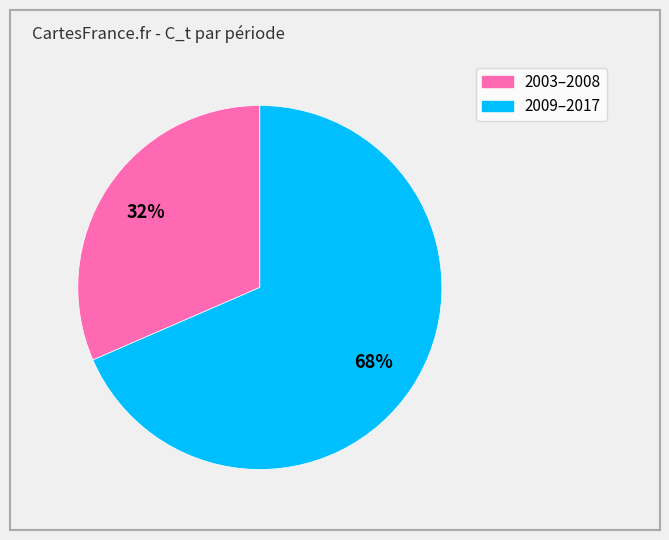

Does any single category account for the majority?

Yes